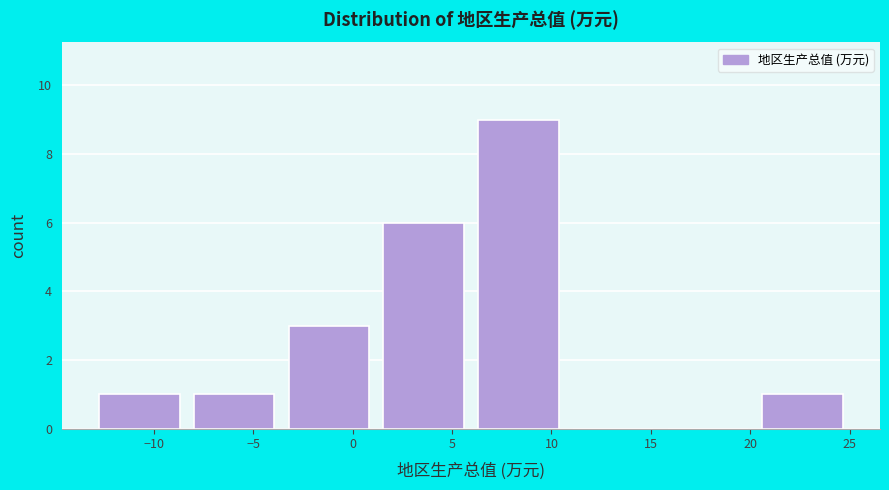

How tall is the bar that spans -8.5 to -3.5 on the x-axis? Neither the bar edges nor the heights are printed on the chart, so give them approximately, as read against the axes.

1